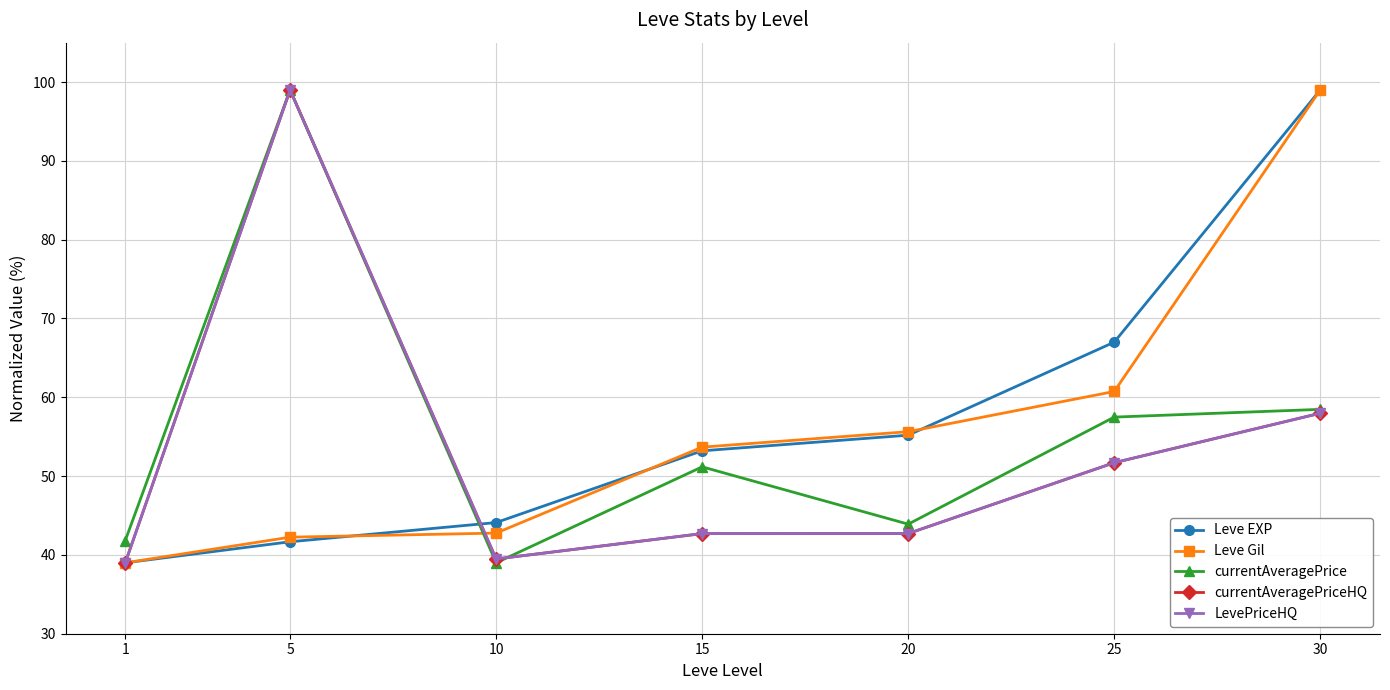

What is the sum of the currentAveragePriceHQ values at 10 and 25?

91.2